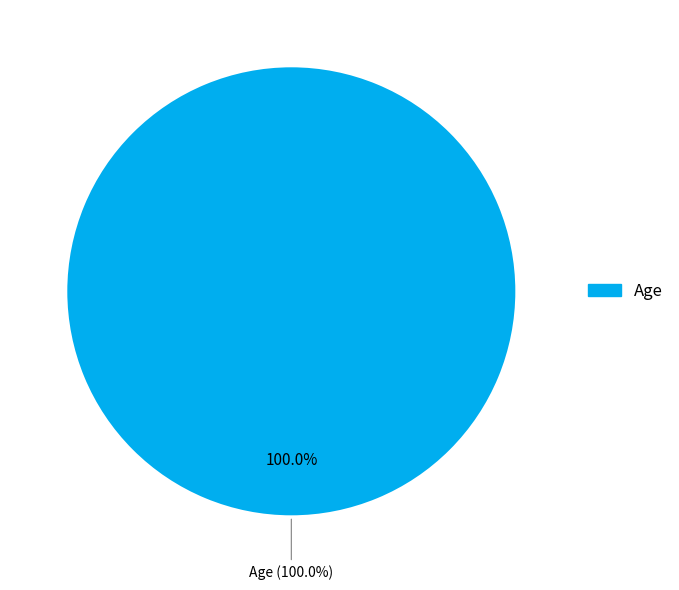

Which category accounts for the majority?

Age